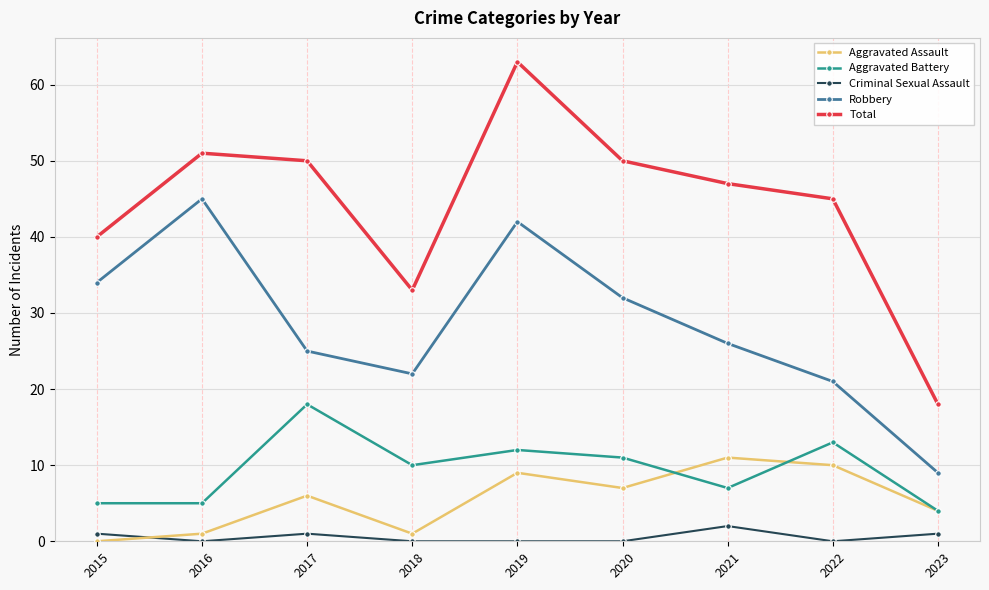

How many lines are shown in the chart?

5